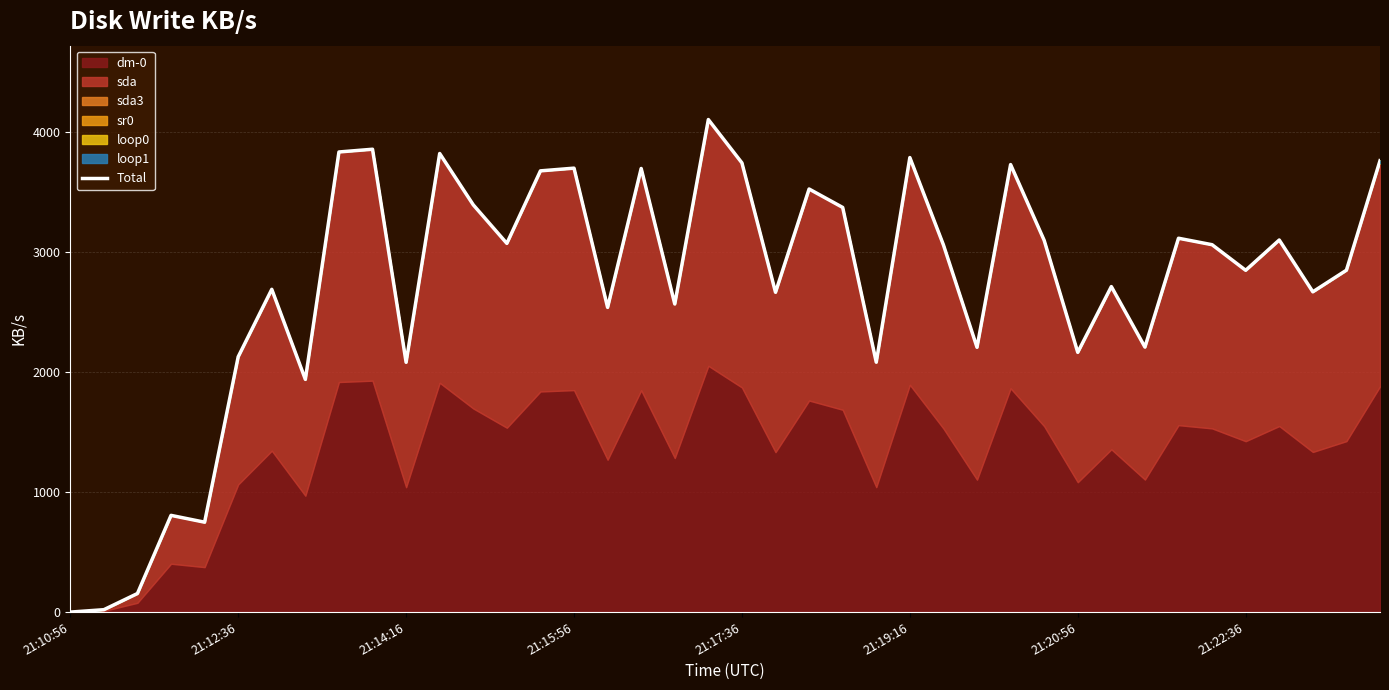

What is the value of the 23rd point from the left?

3525.6